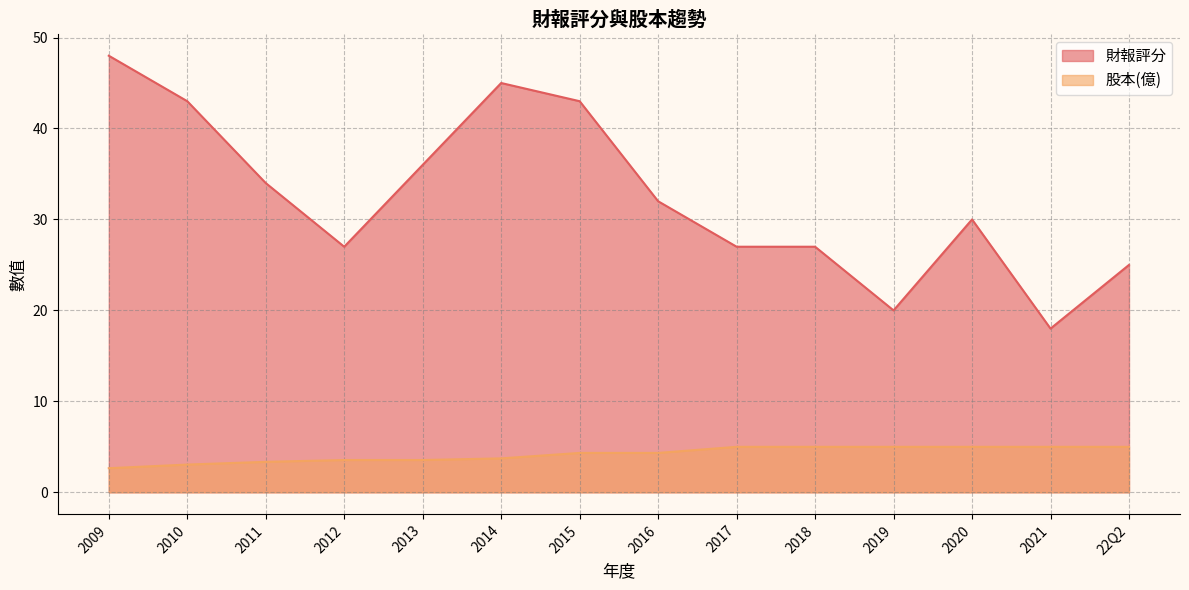

Which series has the widest spread of values?

財報評分